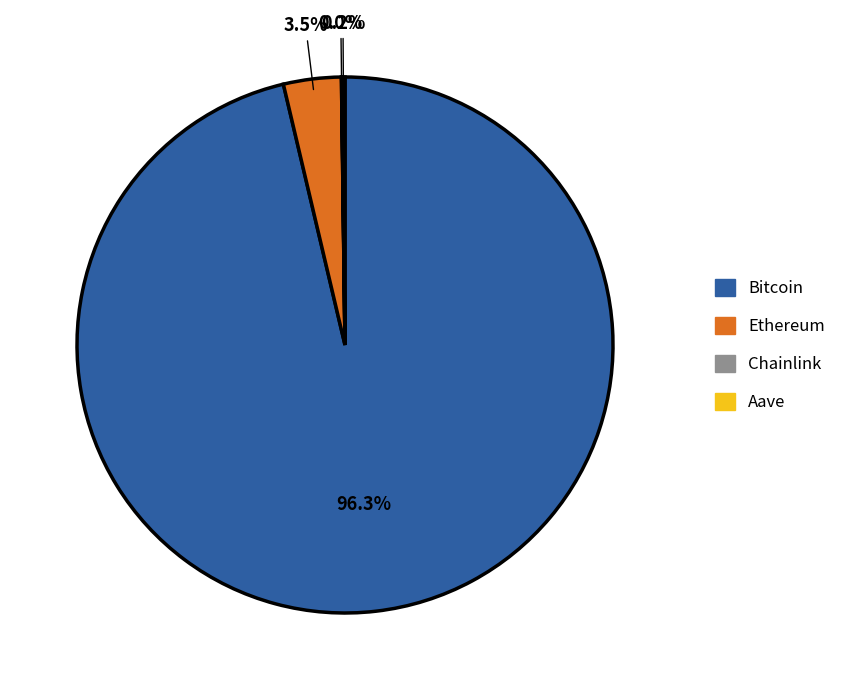

To the nearest percent, what is the difference between the largest and smallest slice percentages?

96%